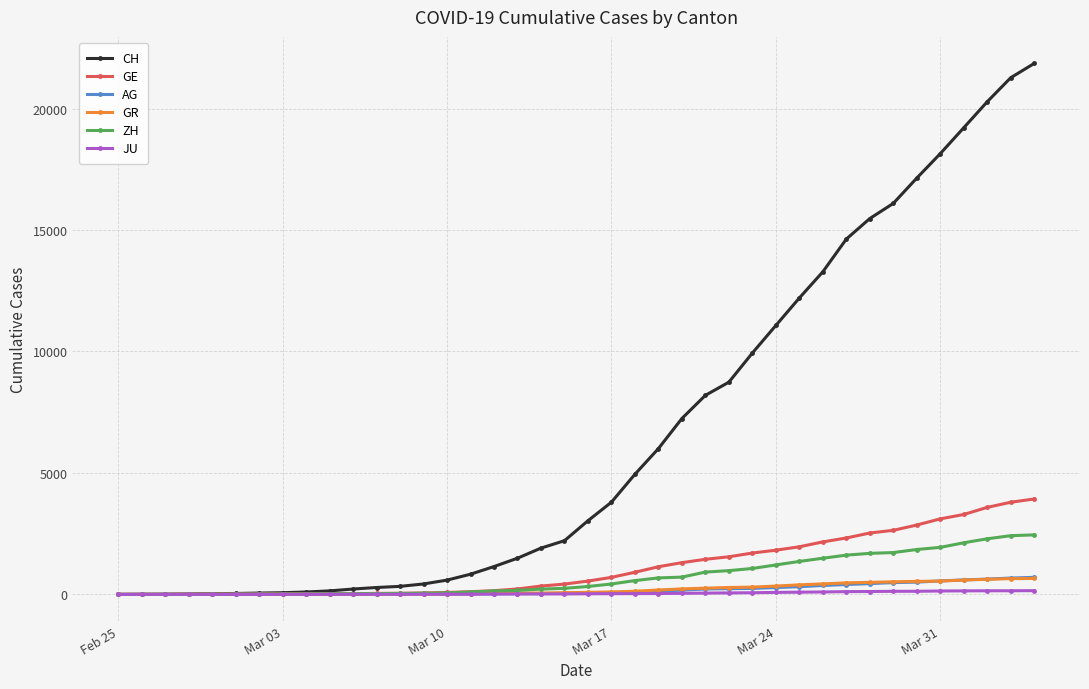

Which series has the largest range (max minus min)?

CH